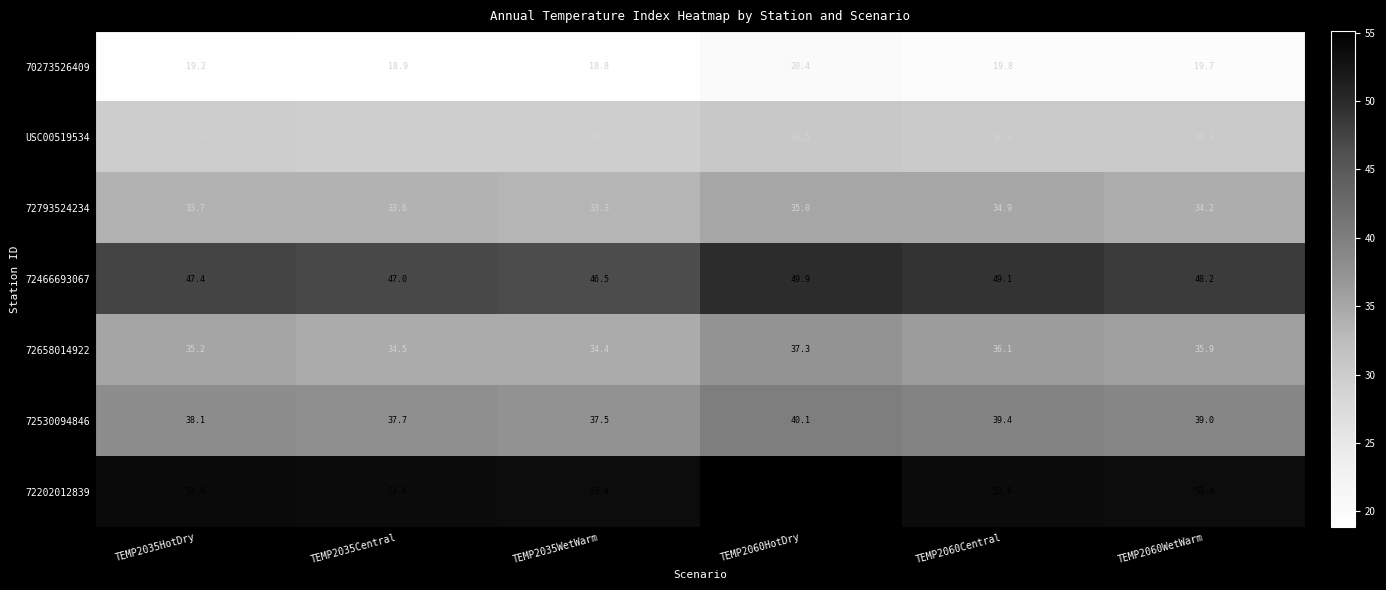

How many data points does each series have?

6